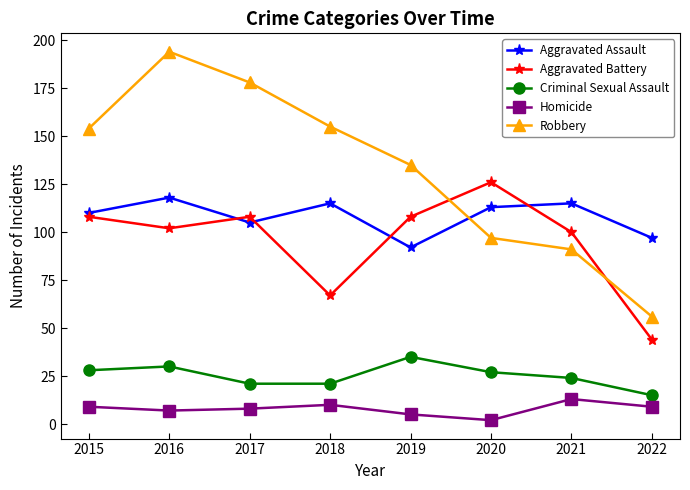

What is the approximate value of Homicide at 2016?

7